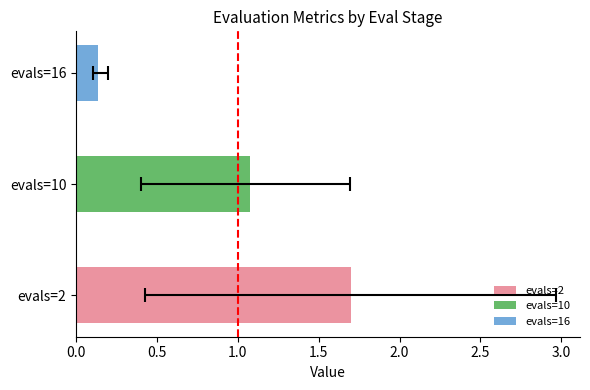

True or false: best has a value of 0.1 at evals=16.

True